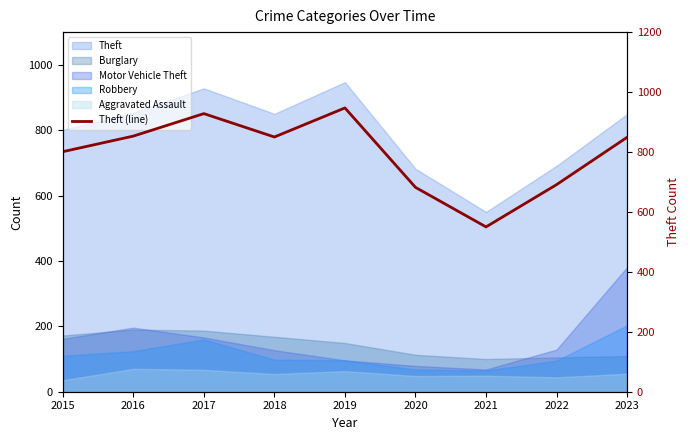

What is the difference between the maximum and minimum values?

397